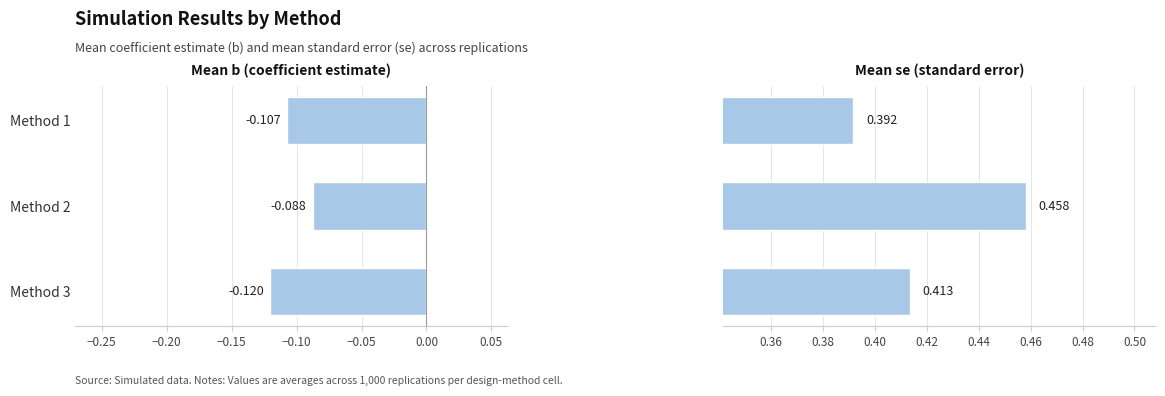

What is the maximum value for Mean se (standard error)?

0.5